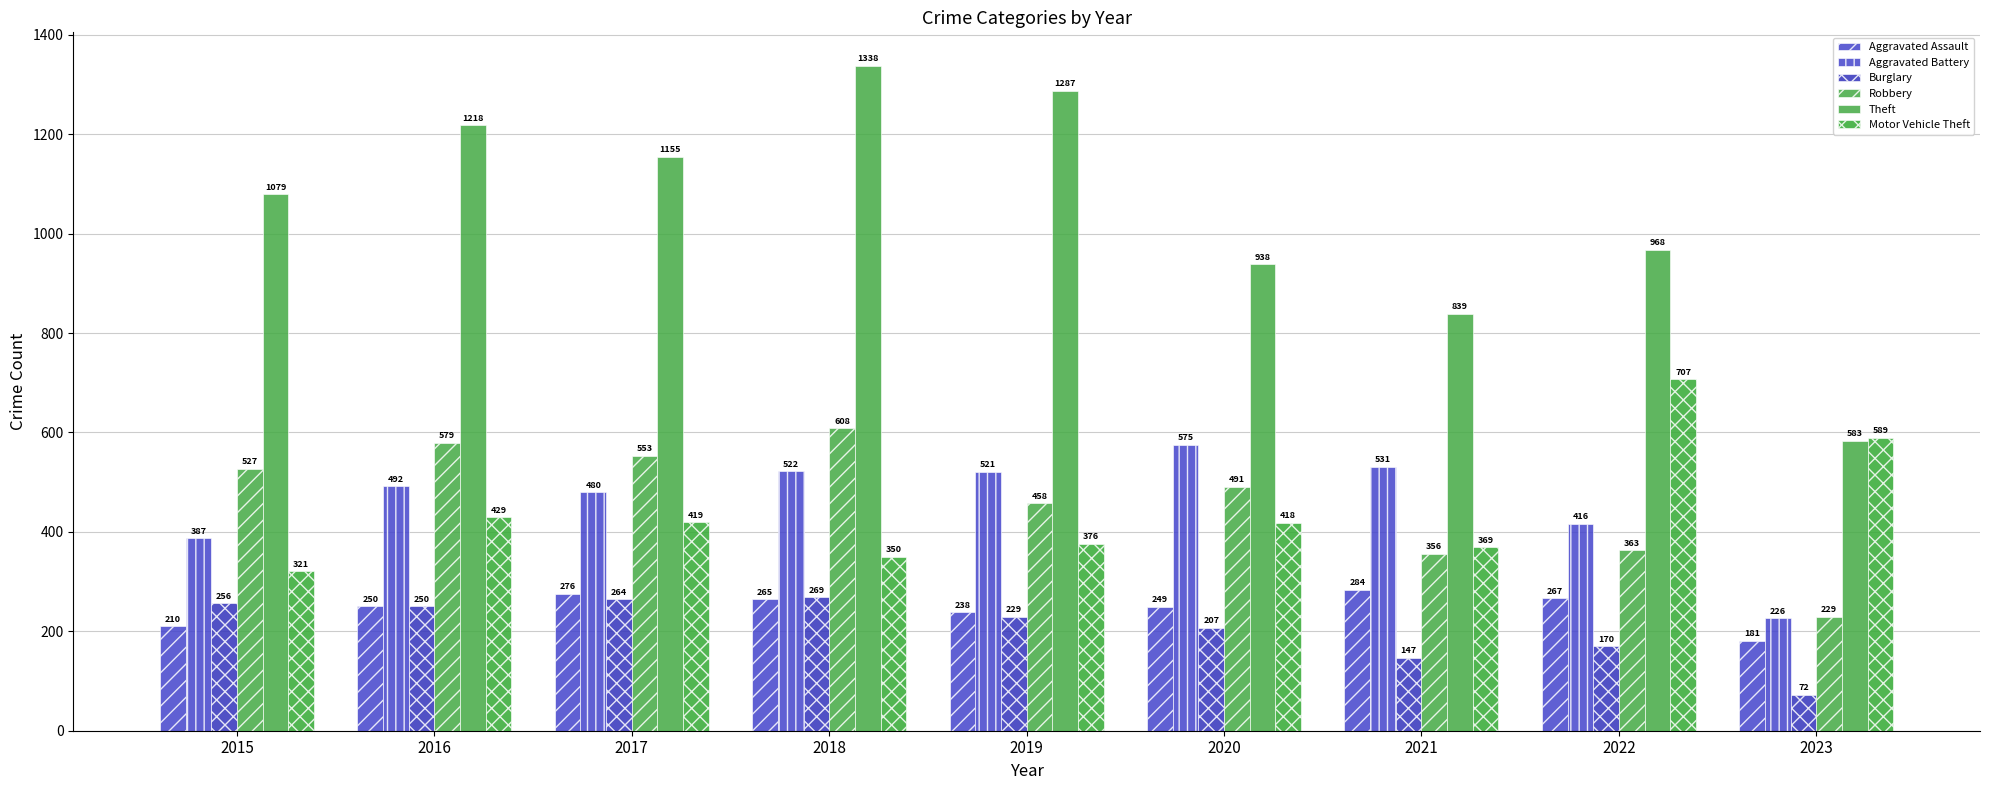

What is the spread (max minus min) of values at 2016?

968